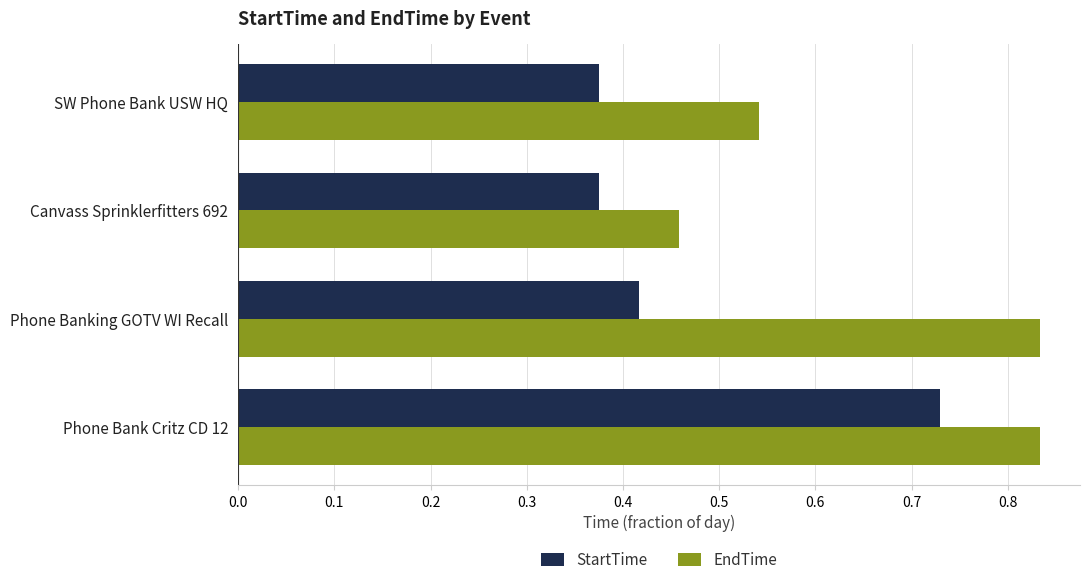

At which label is EndTime closest to 0?

Canvass Sprinklerfitters 692